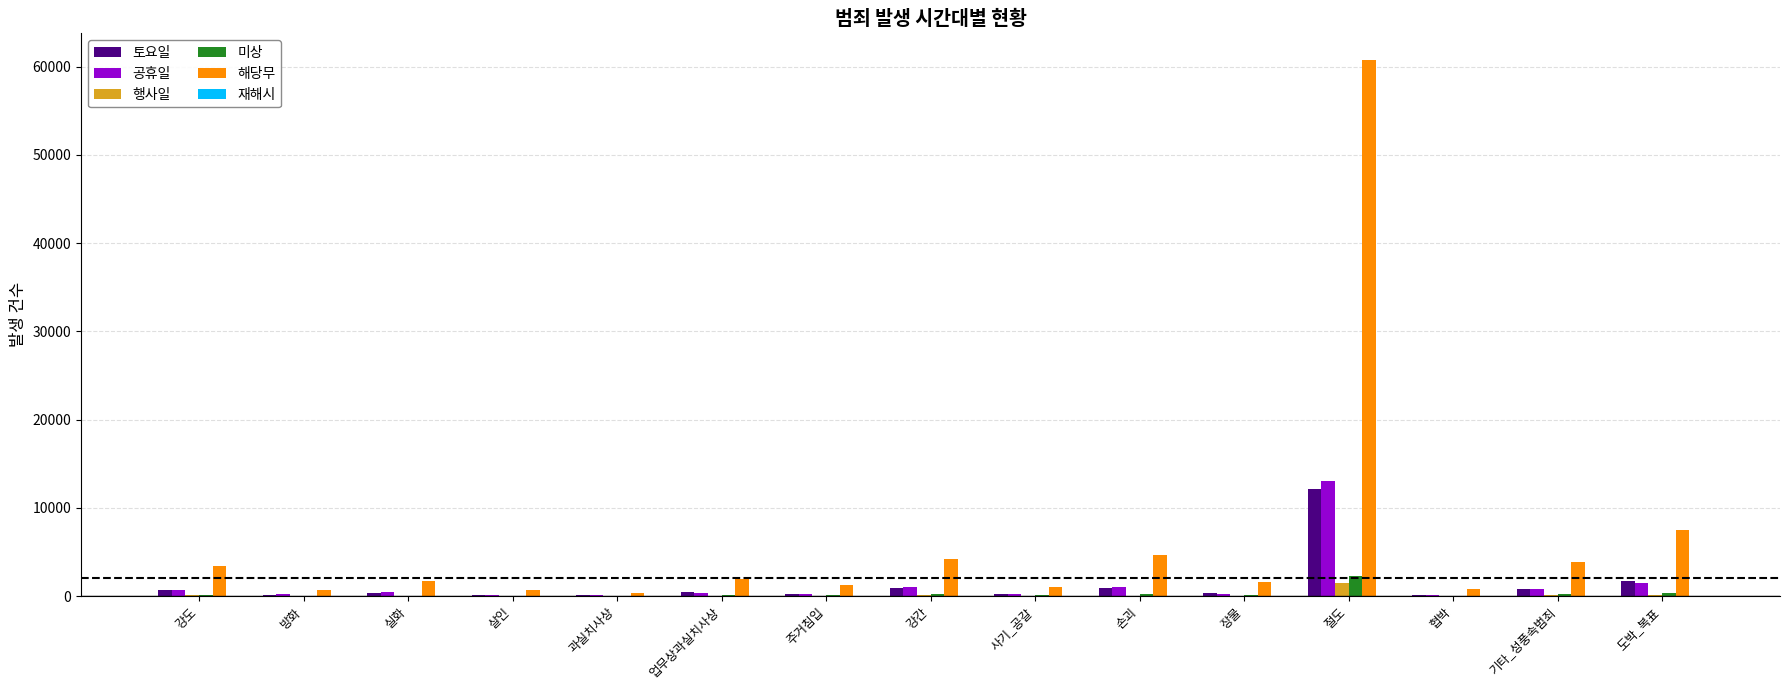

At which category is the sum across all series the highest?

절도